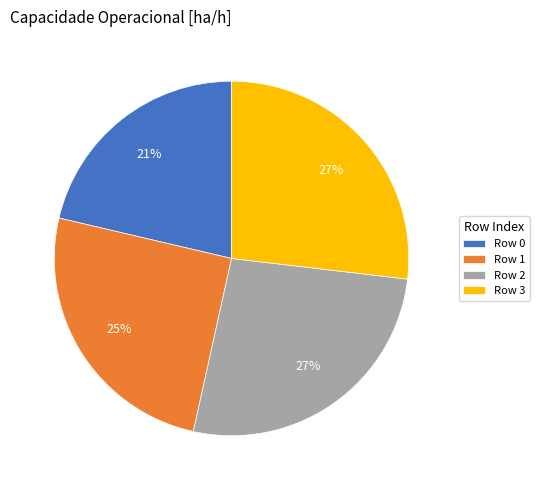

Between Row 0 and Row 1, which is larger?

Row 1